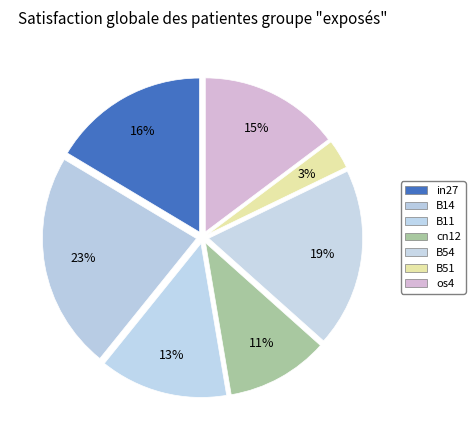

Which has a higher value, os4 or in27?

in27